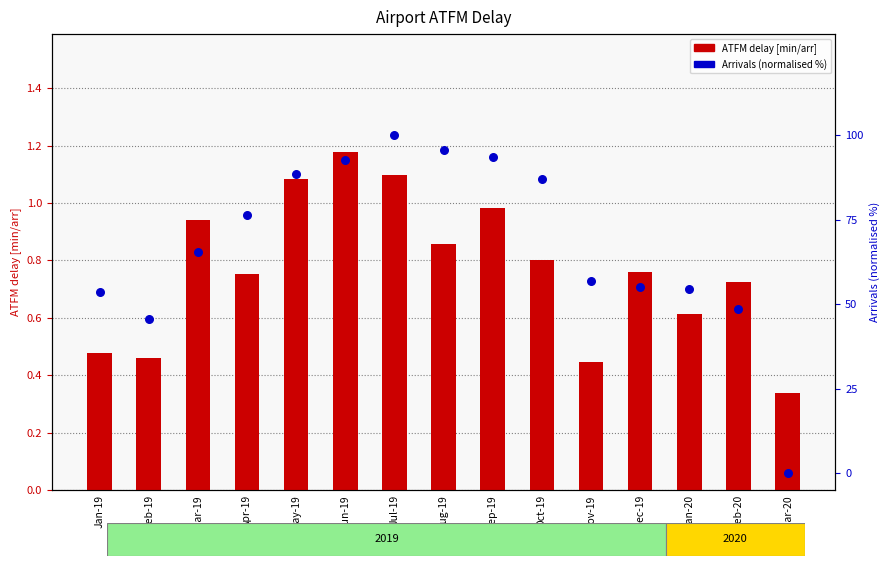

At how many categories does at least one series exceed 94?

2